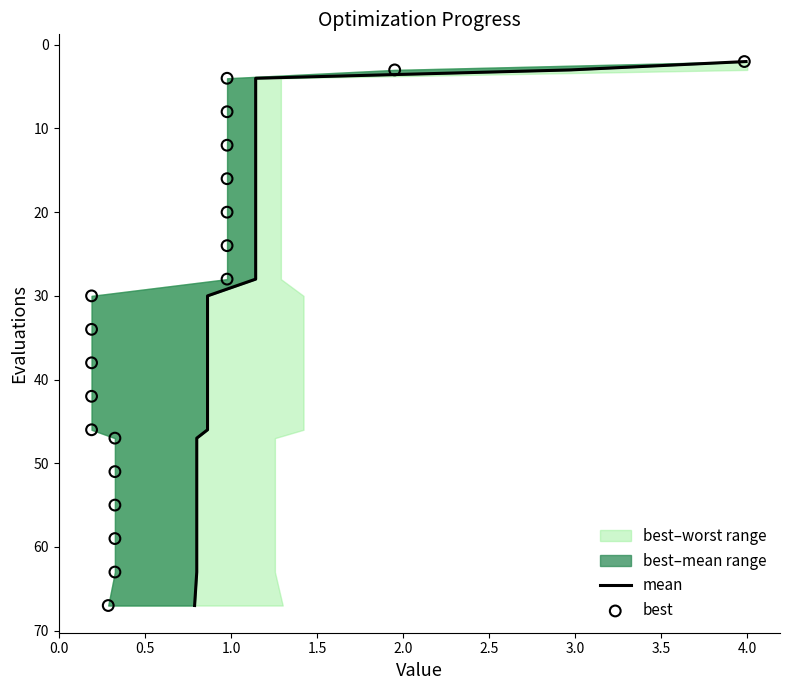

Which series reaches the minimum Y coordinate?

mean